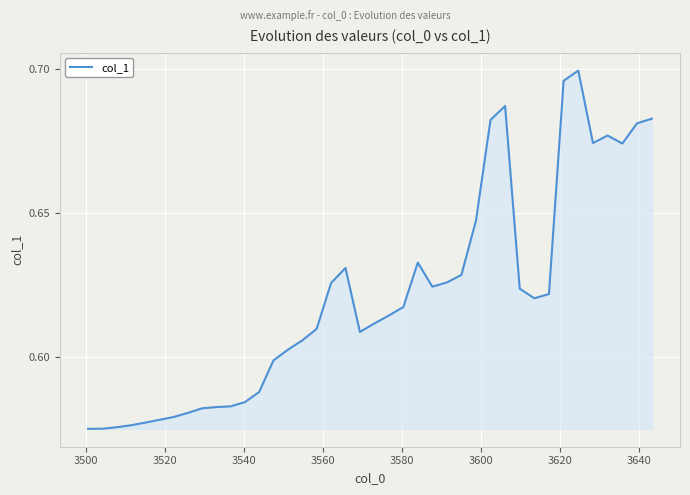

What is the difference between the maximum and second lowest values?

0.1